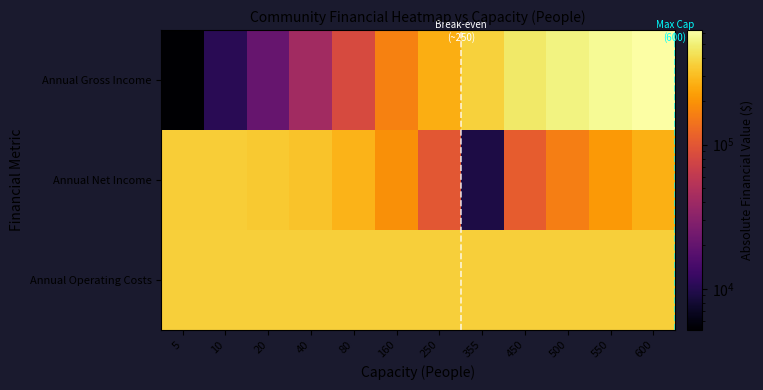

At how many categories does at least one series exceed 309877?

12